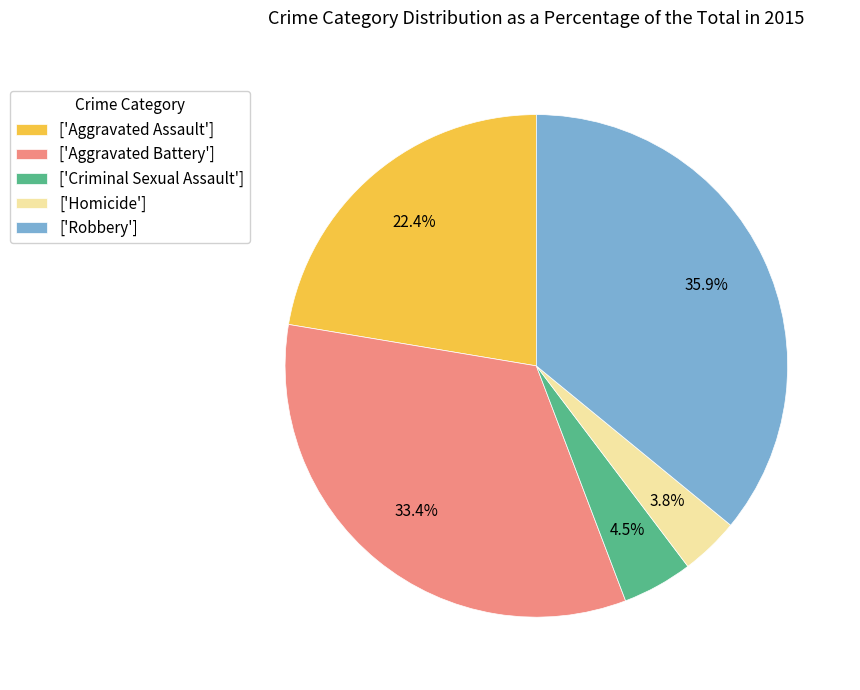

Is there a majority slice in this chart?

No